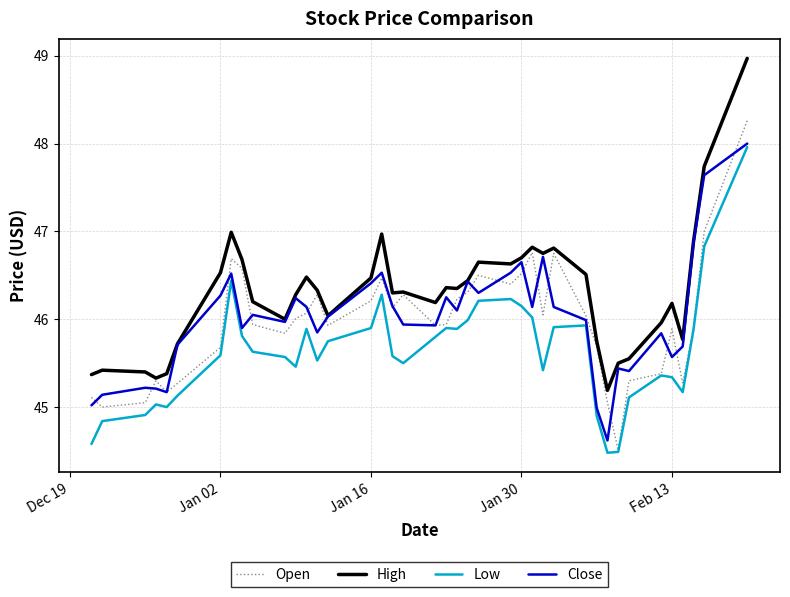

How many interior local valleys does the Open series have?

10